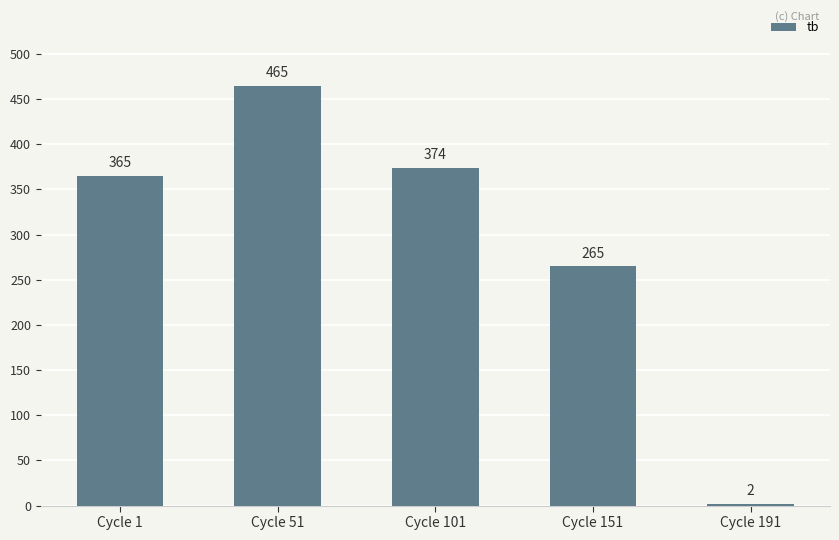

Read the value at Cycle 1, to the nearest 50.

350